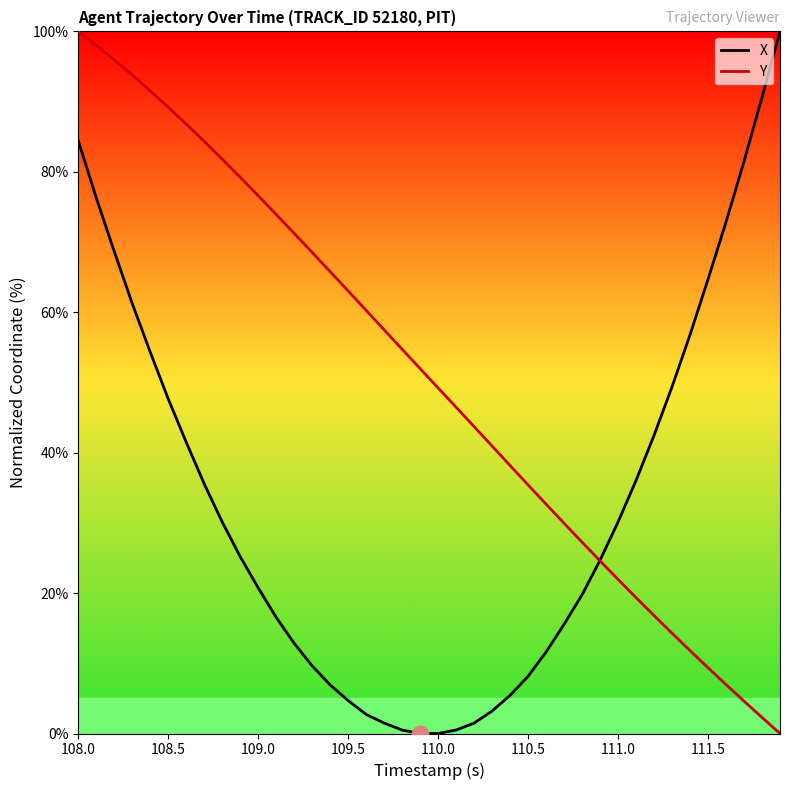

Which series ends up on top after the final intersection of X and Y?

X